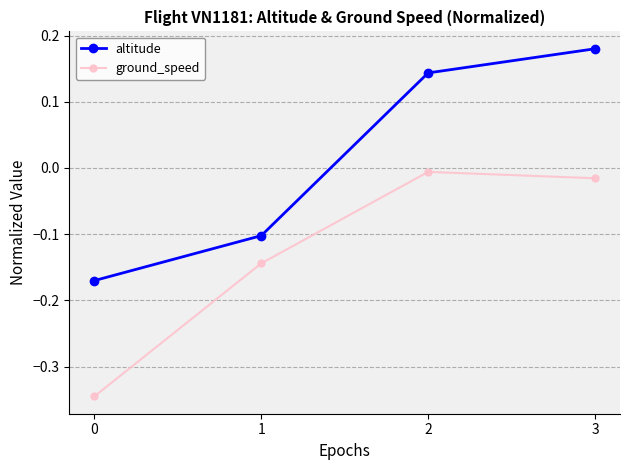

True or false: altitude has more than 1 points higher than both neighbors.

False